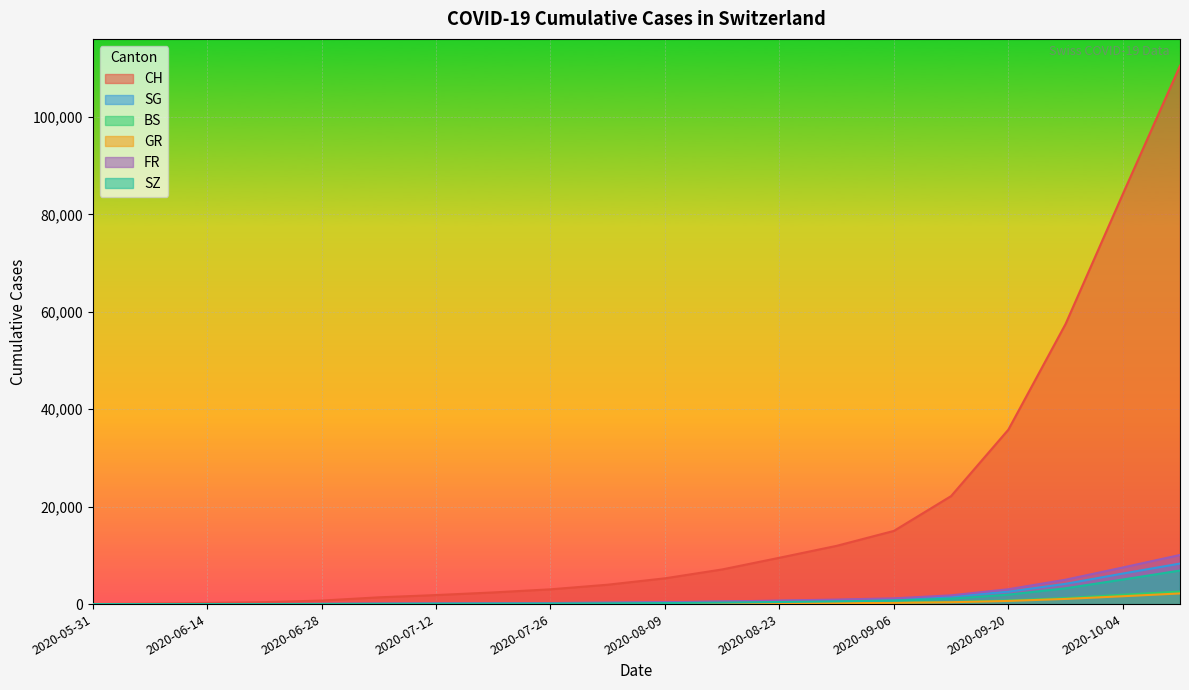

True or false: GR and BS cross at least once.

False